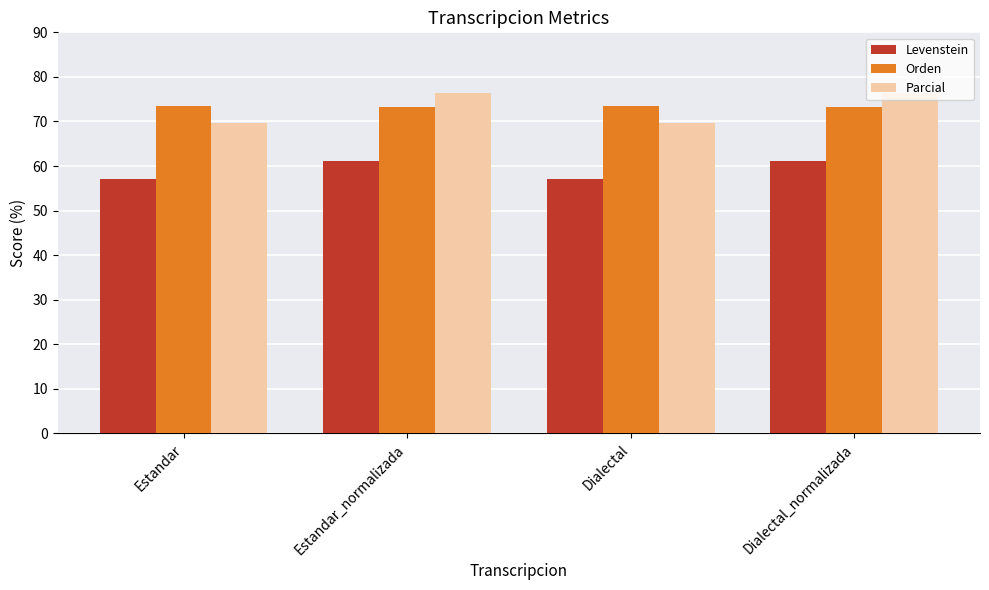

What position from the right is Estandar_normalizada?

3